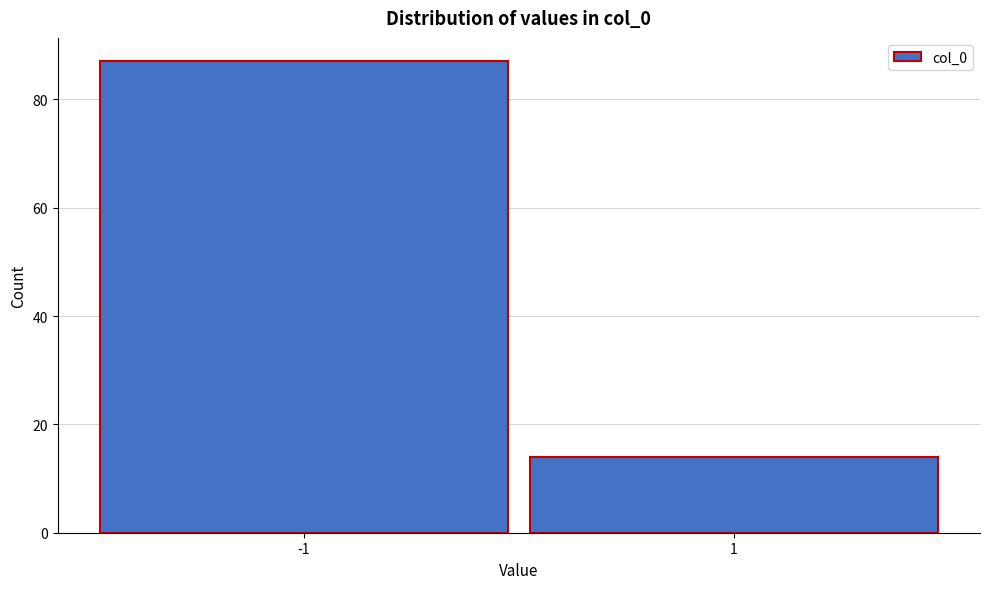

Reading left to right, what are all the values shown in this chart?

-1=87	1=14